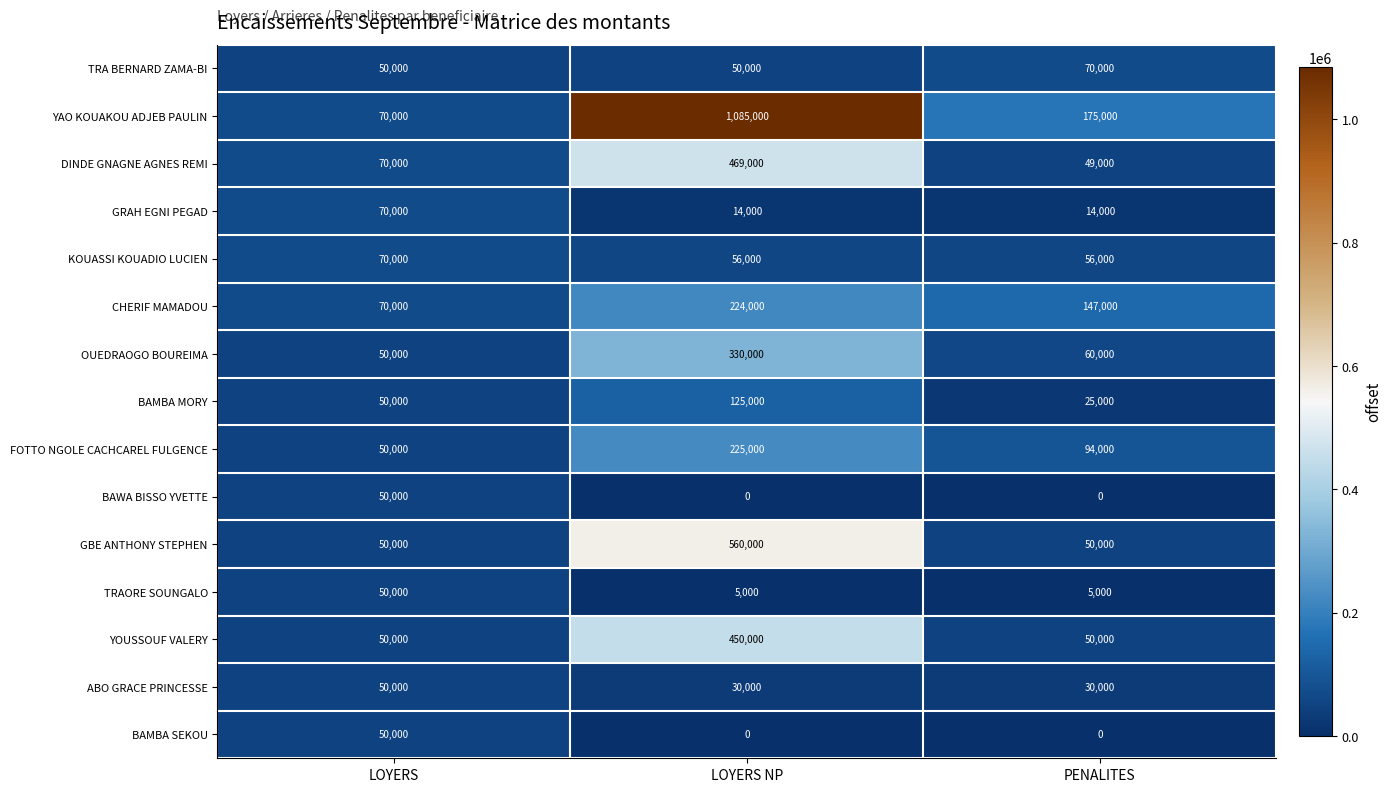

What is the approximate value of TRA BERNARD ZAMA-BI at PENALITES, to the nearest 100?

70000